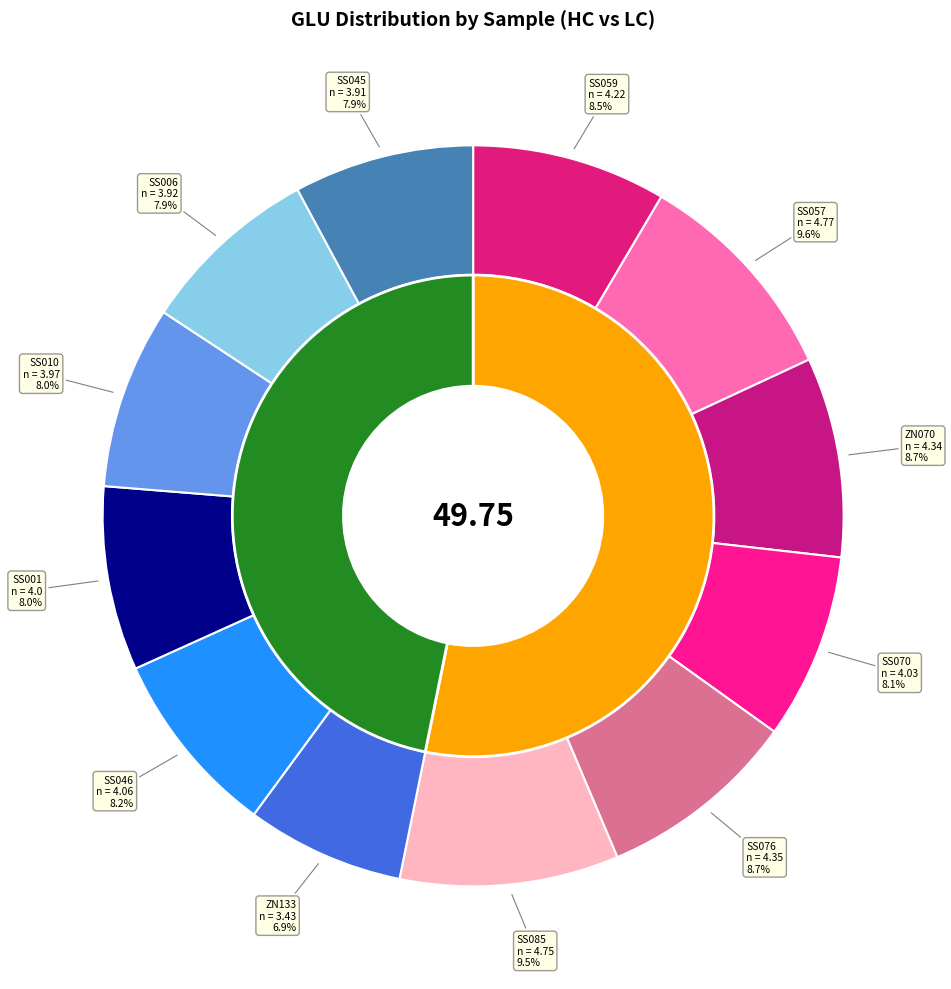

Rank the categories by value from lowest to highest.

ZN133, SS045, SS006, SS010, SS001, SS070, SS046, SS059, ZN070, SS076, SS085, SS057